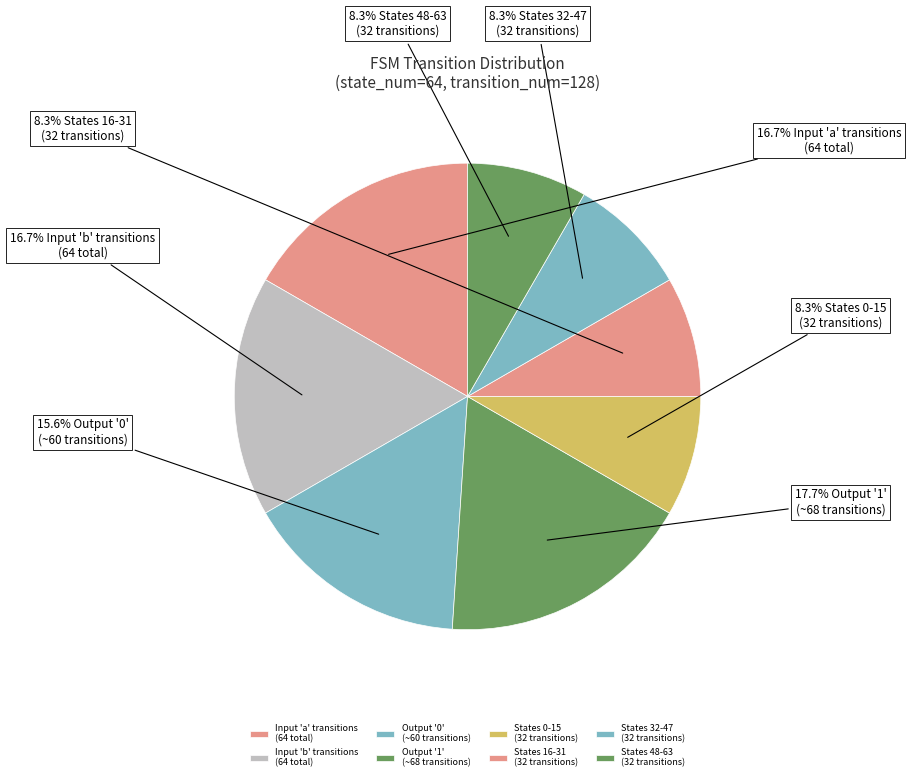

Count the number of slices in the pie.

8